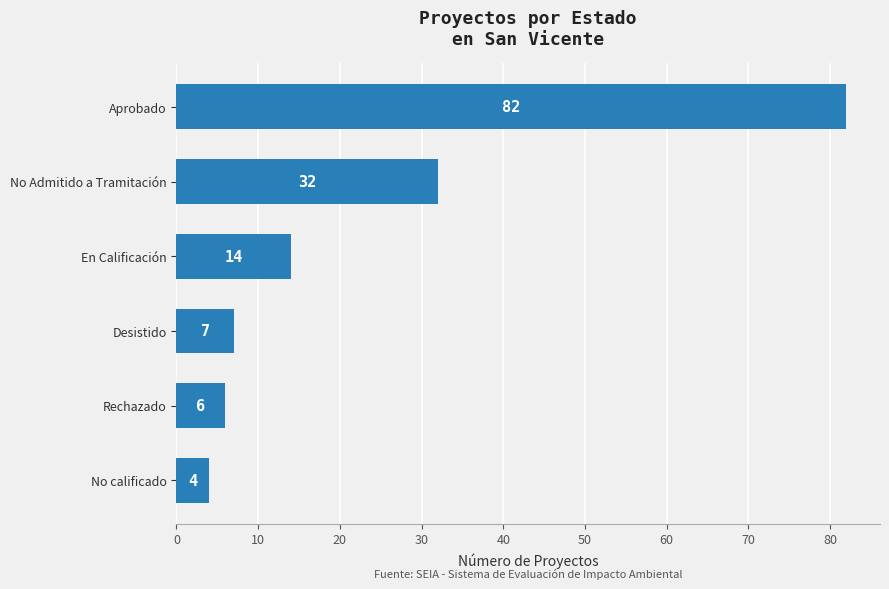

Where is the data nearest to the value 43?

No Admitido a Tramitación